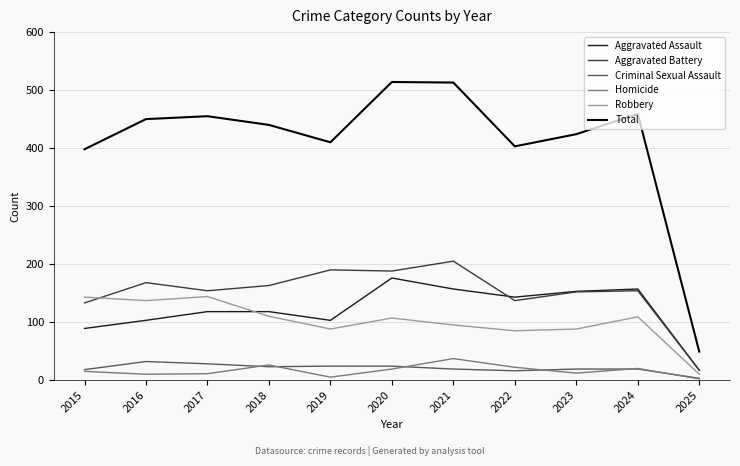

The value of Aggravated Battery at 2022 is 219. True or false?

False